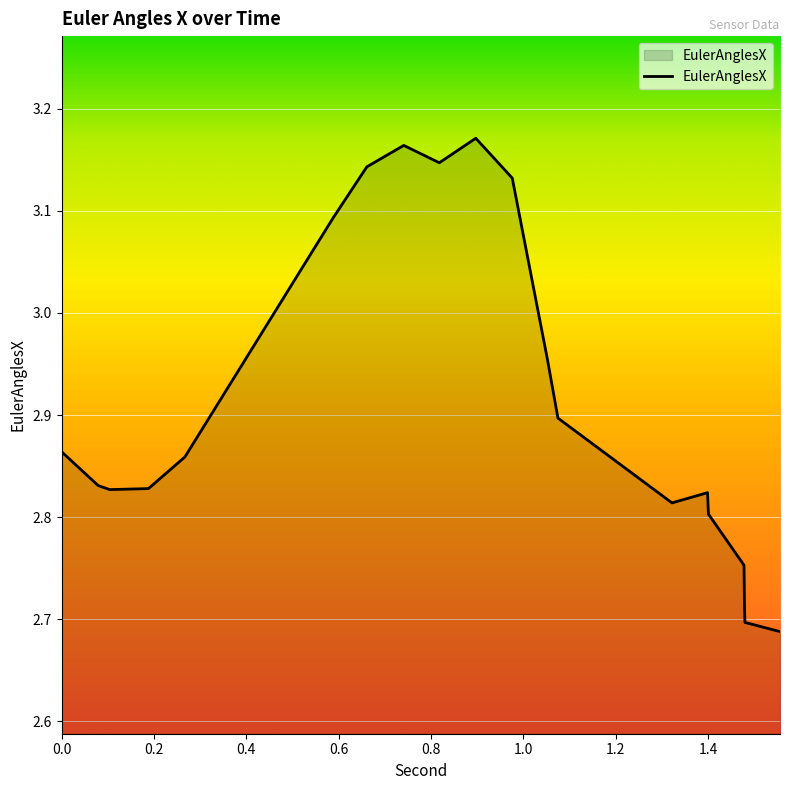

What is the difference between the maximum and minimum values?

0.5